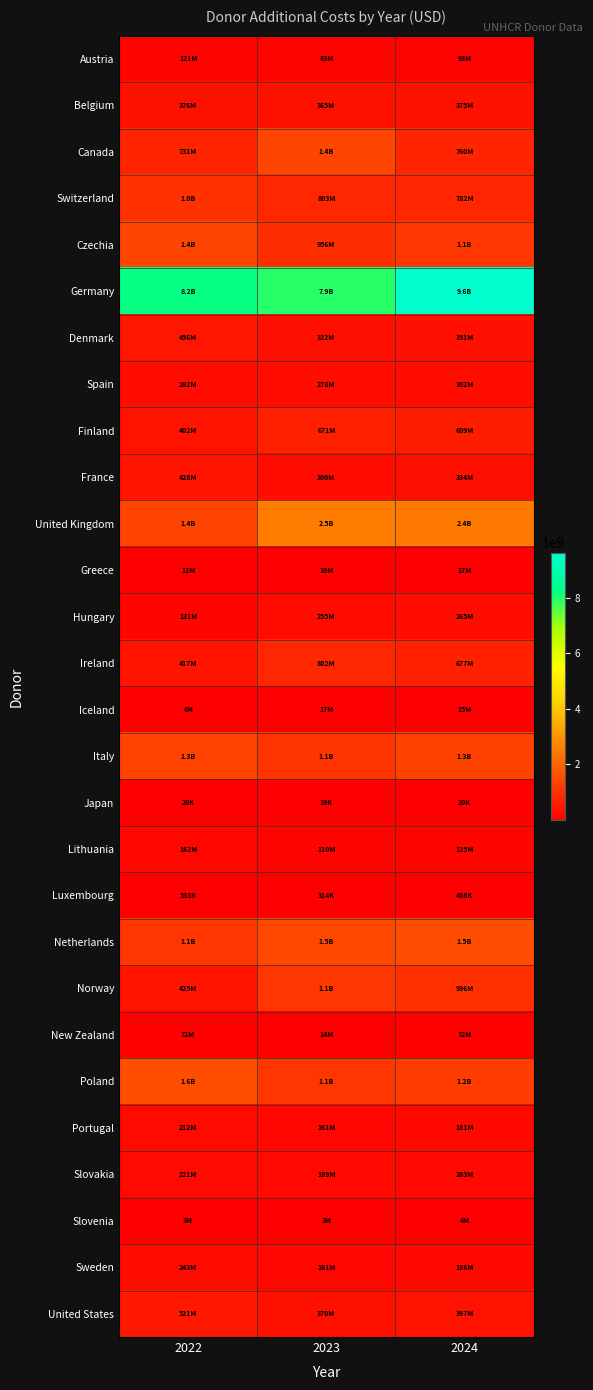

Reading left to right, transcribe all the data shown in this chart.

Austria: 2022=120825497.3	2023=82758710.7	2024=93120681.0
Belgium: 2022=375887809.2	2023=364827639.7	2024=375069769.0
Canada: 2022=731356400.7	2023=1444882620.6	2024=759793964.9
Switzerland: 2022=1011381128.1	2023=803489231.9	2024=782352846.3
Czechia: 2022=1445649651.6	2023=956226845.0	2024=1110622104.0
Germany: 2022=8195999177.9	2023=7925446308.0	2024=9625538107.5
Denmark: 2022=456036846.3	2023=321584832.9	2024=350612864.7
Spain: 2022=281514630.5	2023=278492908.9	2024=301584685.0
Finland: 2022=401811525.5	2023=670642560.0	2024=608720758.3
France: 2022=427999756.4	2023=299719950.0	2024=334068217.4
United Kingdom: 2022=1363847472.5	2023=2528429307.5	2024=2435121302.5
Greece: 2022=11800699.2	2023=10303057.6	2024=17419769.6
Hungary: 2022=130707574.8	2023=255347525.3	2024=264512235.7
Ireland: 2022=416711193.8	2023=801665395.2	2024=677116288.3
Iceland: 2022=6077417.9	2023=17213865.1	2024=15187736.4
Italy: 2022=1339734000.9	2023=1053793522.6	2024=1325256697.0
Japan: 2022=19795.0	2023=18725.0	2024=19795.0
Lithuania: 2022=162465020.1	2023=109553176.6	2024=125079790.2
Luxembourg: 2022=533409.8	2023=313792.6	2024=408344.2
Netherlands: 2022=1124089390.7	2023=1461473287.2	2024=1543042323.7
Norway: 2022=424794428.5	2023=1109201953.2	2024=996319462.2
New Zealand: 2022=71900666.7	2023=14380133.3	2024=71900666.7
Poland: 2022=1577936519.3	2023=1112494448.1	2024=1223798818.3
Portugal: 2022=211822587.9	2023=161251316.1	2024=180949975.2
Slovakia: 2022=220896471.8	2023=189299360.1	2024=202794828.4
Slovenia: 2022=3223243.8	2023=3466876.8	2024=3522683.3
Sweden: 2022=243333512.1	2023=161371363.9	2024=186217237.2
United States: 2022=520720233.3	2023=370445266.7	2024=396656016.7